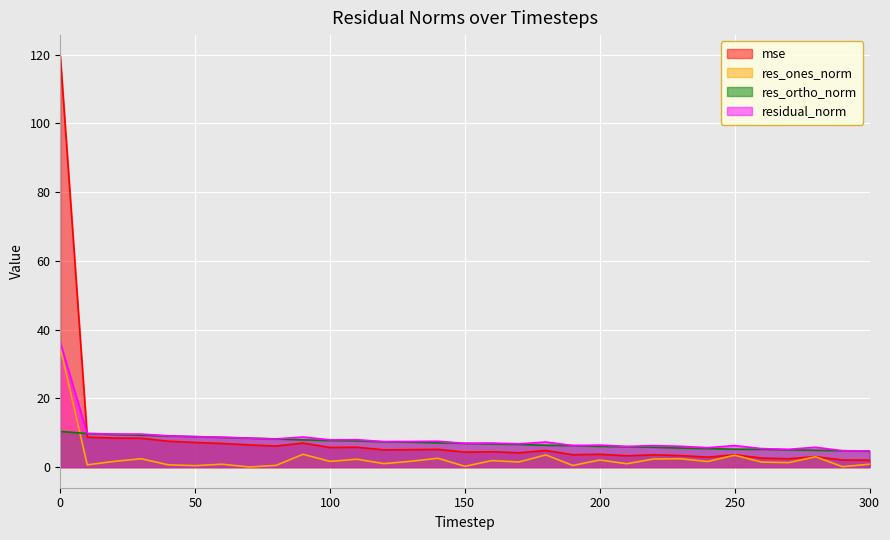

The value of residual_norm at 40 is 9.1. True or false?

True